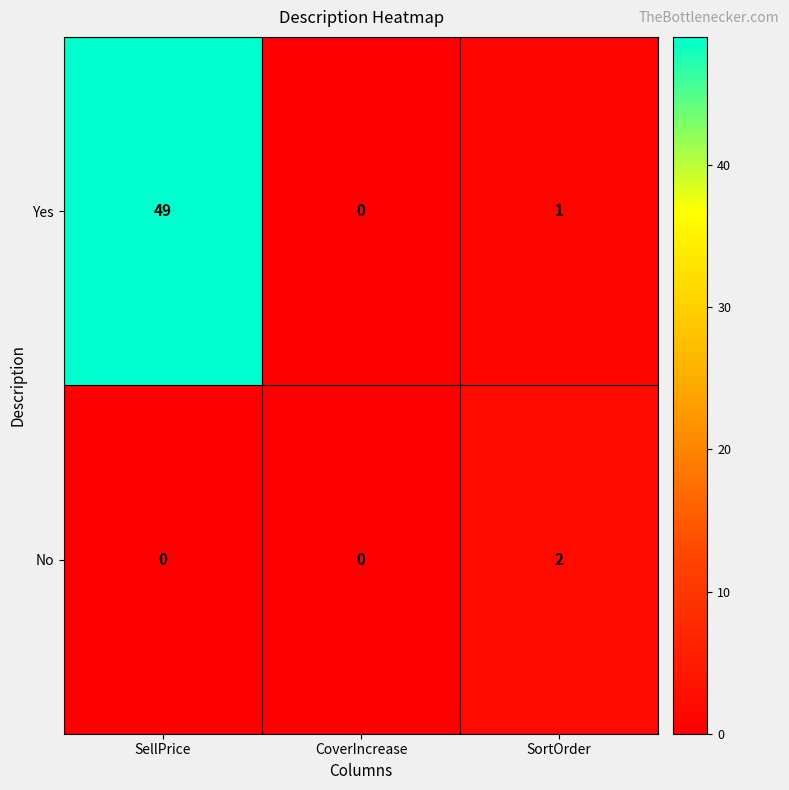

Which label corresponds to the largest value in the chart?

SellPrice